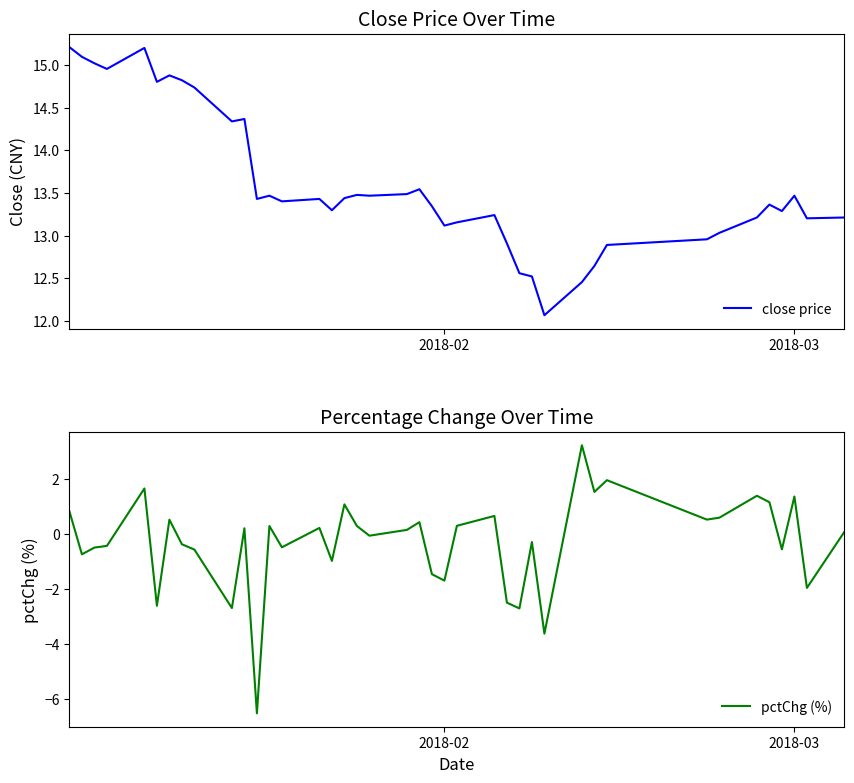

True or false: pctChg (%) has more than 0 points higher than both neighbors.

True